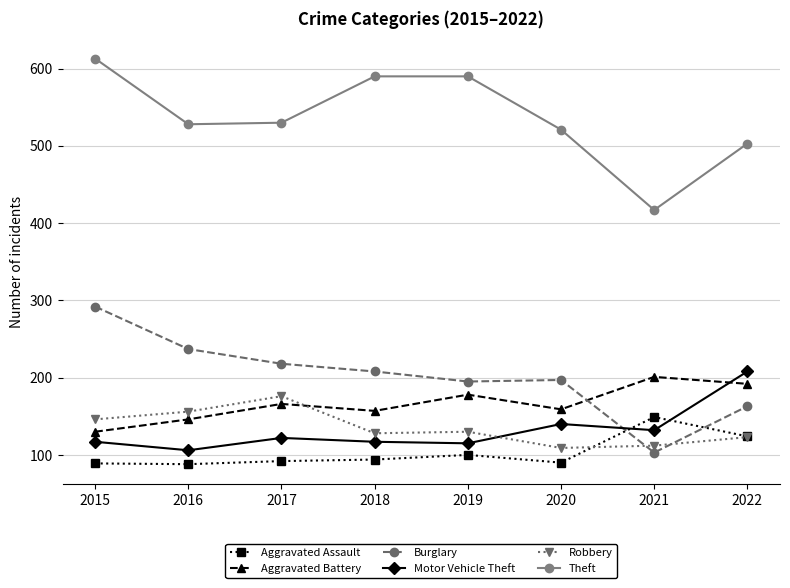

True or false: Burglary has a value of 197 at 2020.

True